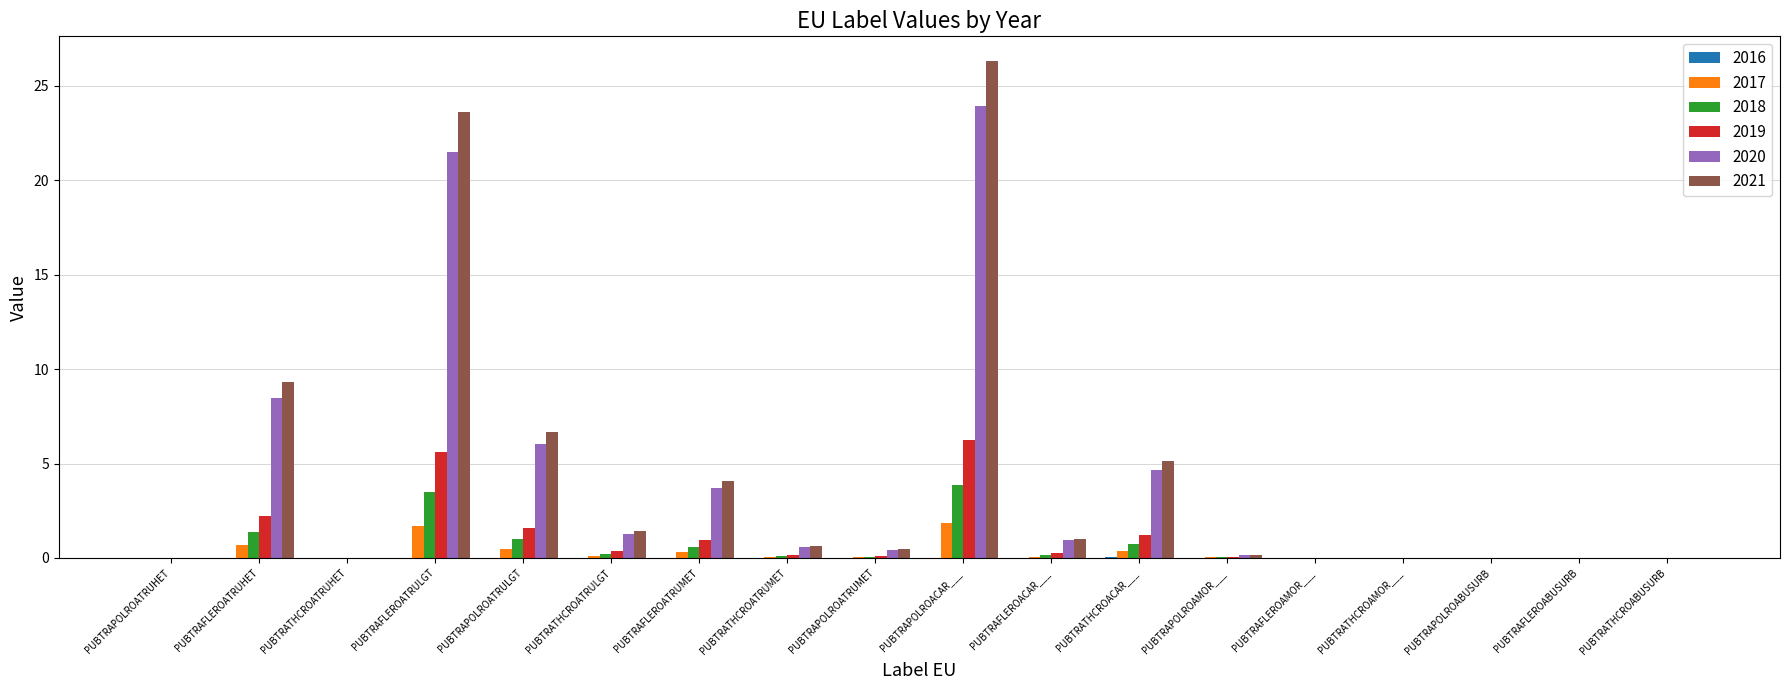

The value of 2020 at PUBTRATHCROABUSURB is 0.0. True or false?

True